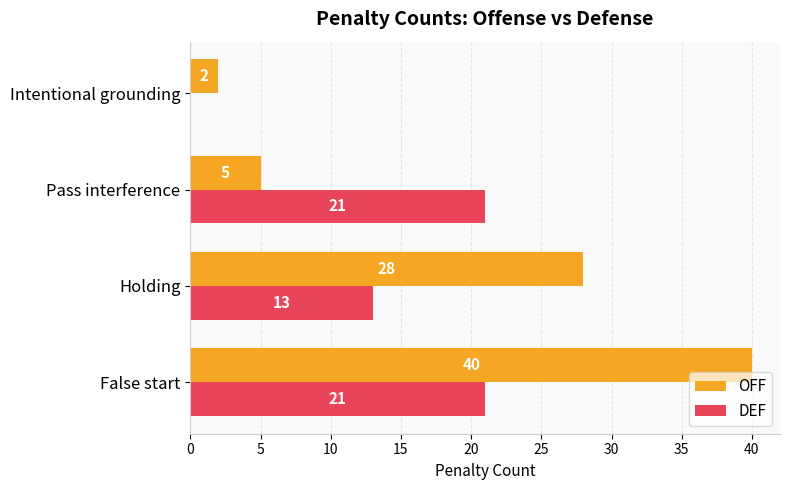

What is the sum of all OFF values?

75